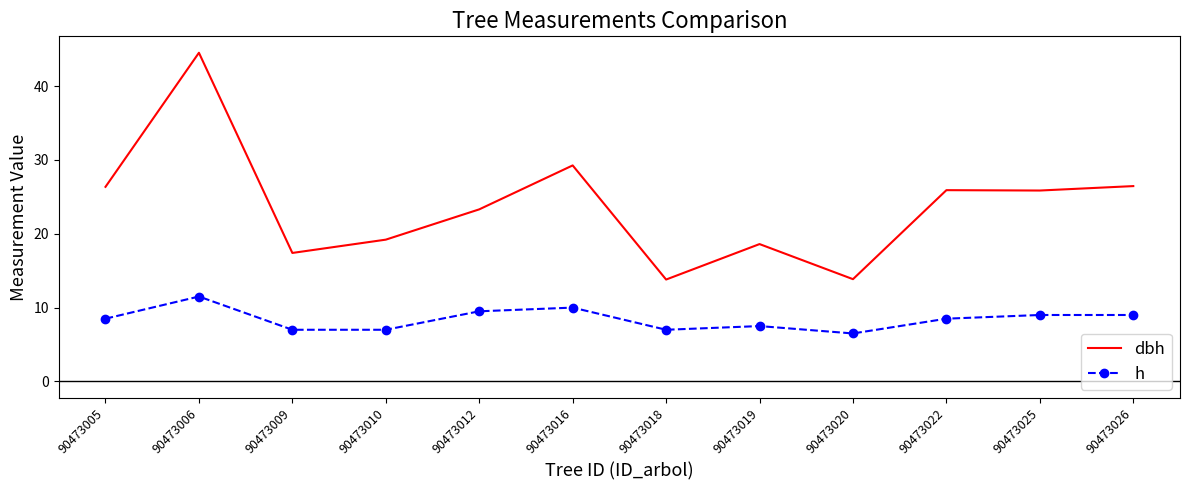

At 90473009, list the series in order from largest to smallest.

dbh, h